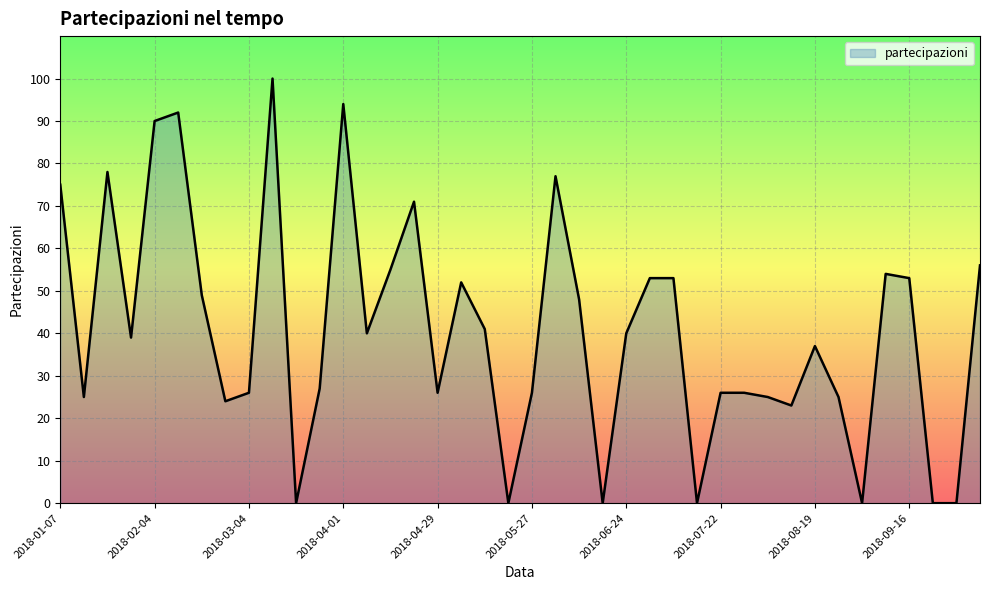

What is the greatest value displayed?

100